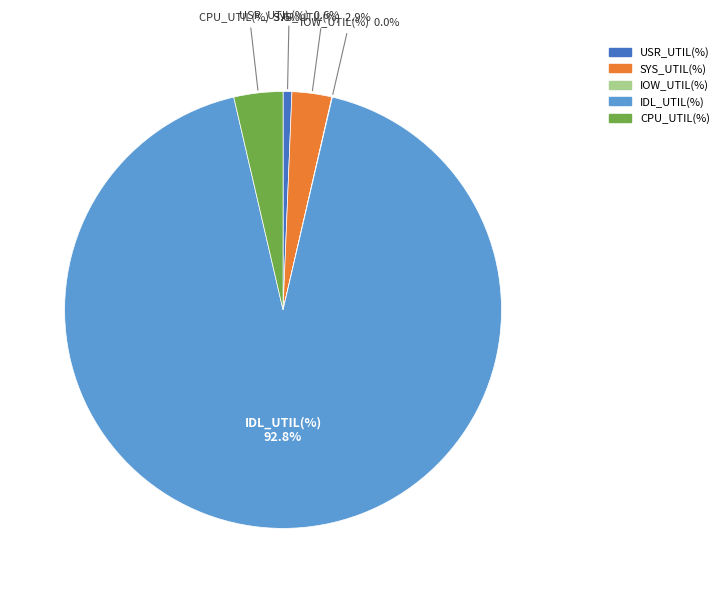

Which has a higher value, CPU_UTIL(%) or IDL_UTIL(%)?

IDL_UTIL(%)